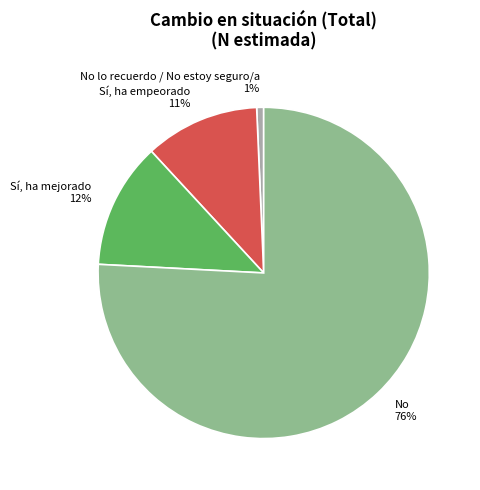

Which category has the smallest portion of the pie?

No lo recuerdo / No estoy seguro/a